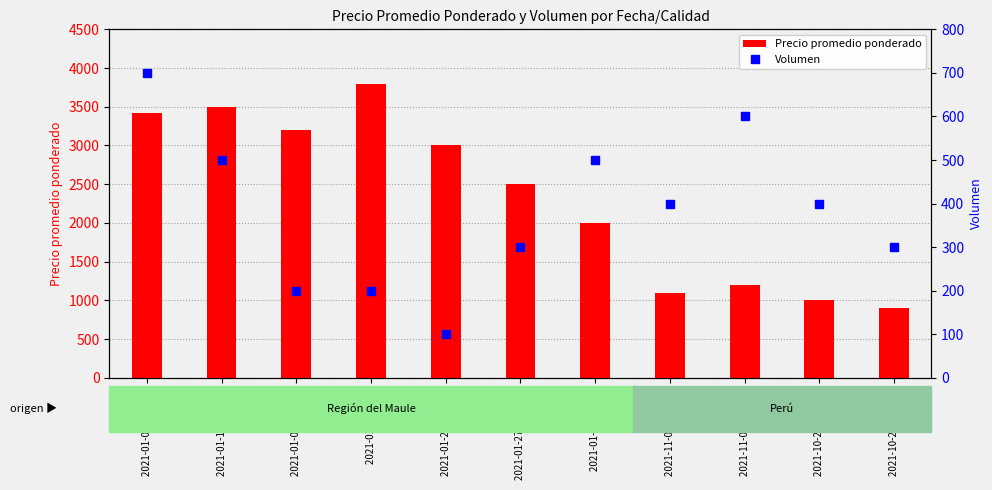

True or false: Volumen has a value of 200 at 2021-01-06 Extra.

True